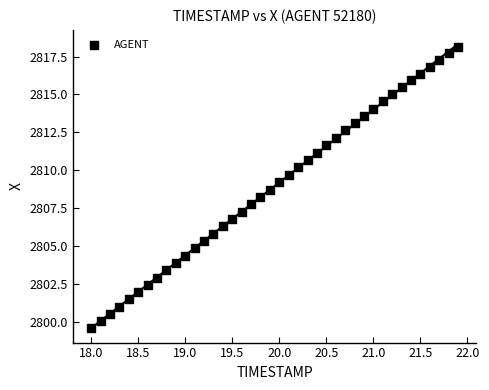

What is the range of X values (max minus min)?

3.9